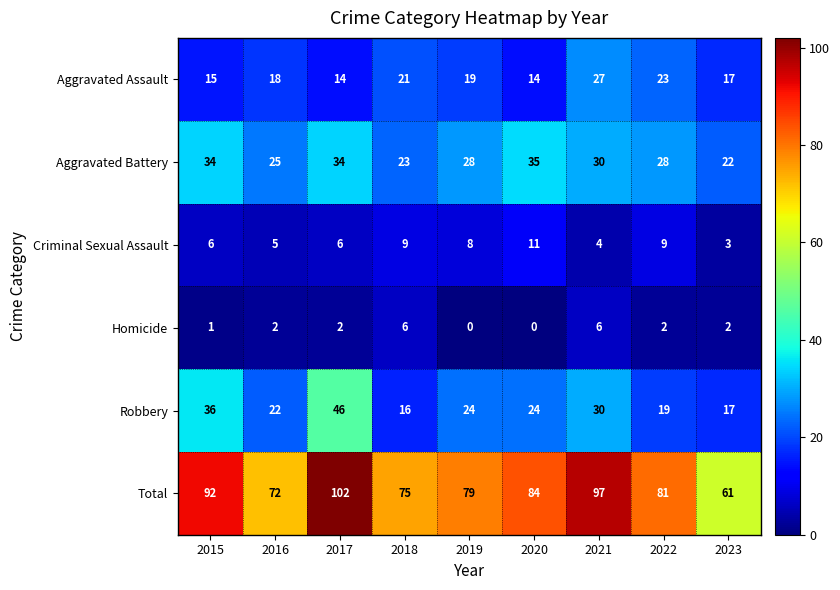

Rank the series at 2015 from lowest to highest value.

Homicide, Criminal Sexual Assault, Aggravated Assault, Aggravated Battery, Robbery, Total